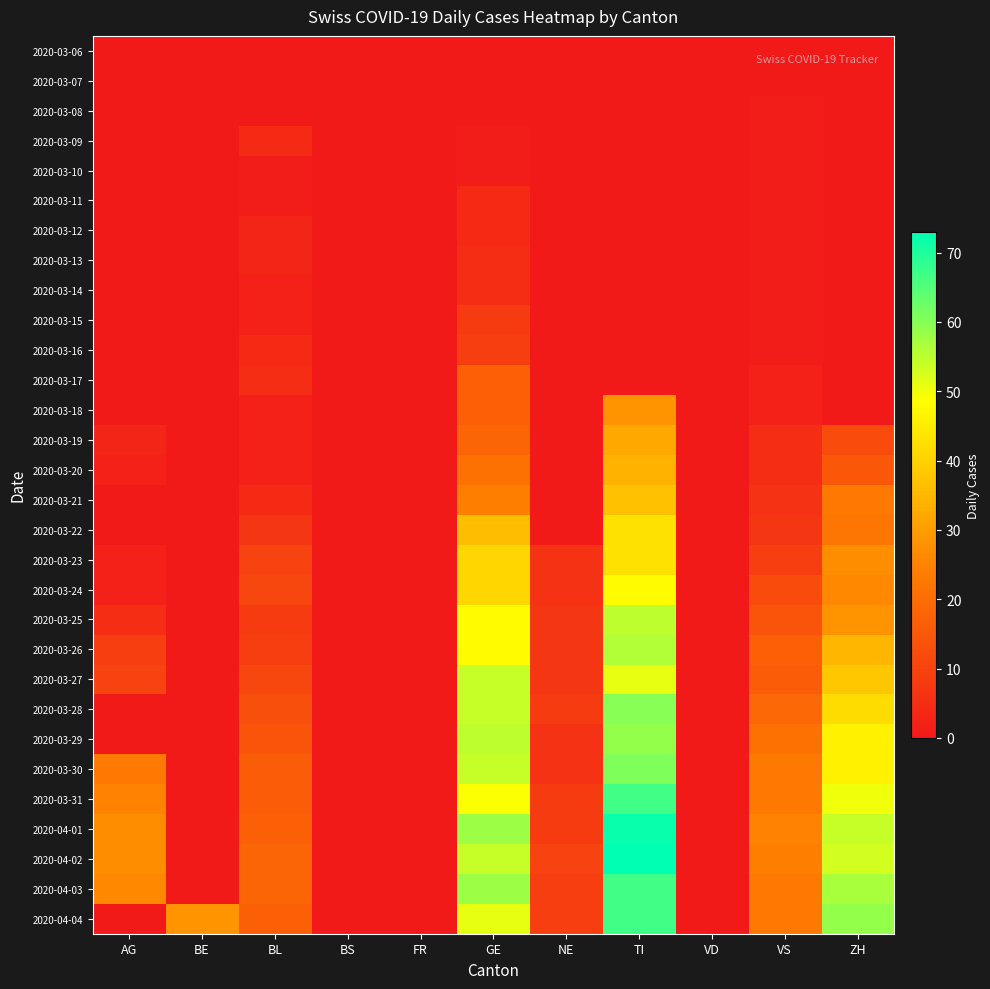

How many series are shown in this chart?

30